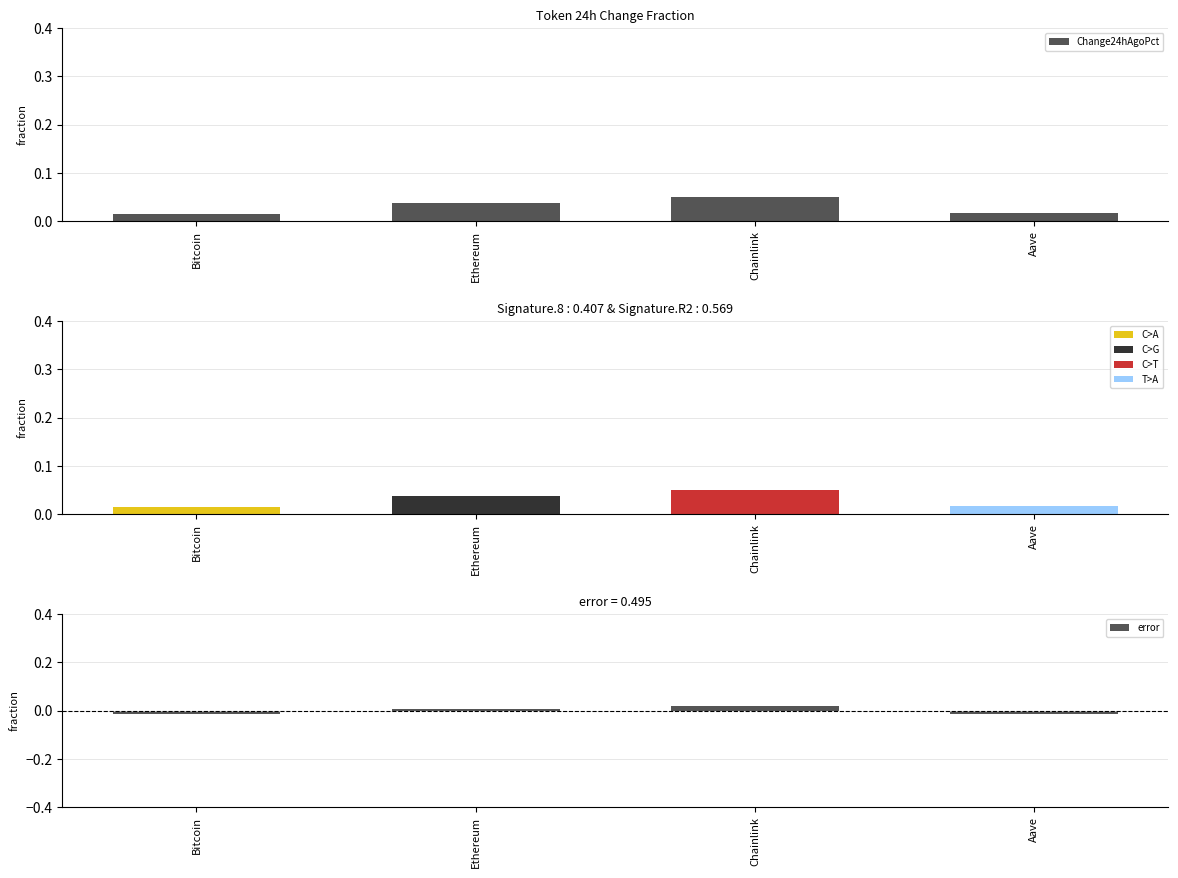

Does the chart contain any negative values?

Yes